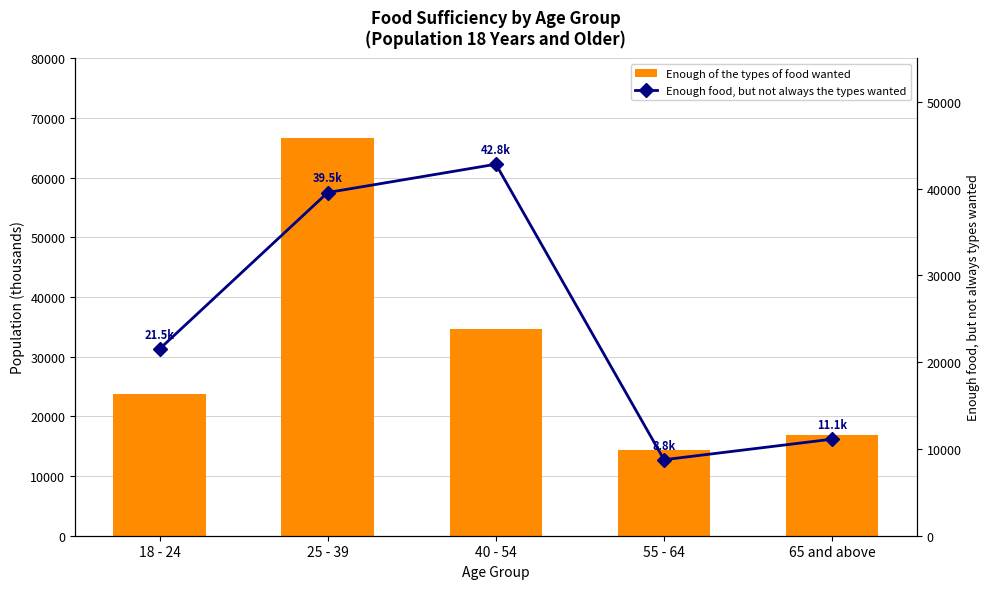

Reading left to right, list all the values displayed in this chart.

Enough of the types of food wanted: 18 - 24=23791.8	25 - 39=66576.8	40 - 54=34645.1	55 - 64=14400.5	65 and above=16812.4
Enough food, but not always the types wanted: 18 - 24=21510.1	25 - 39=39536.3	40 - 54=42798.8	55 - 64=8756.0	65 and above=11125.7